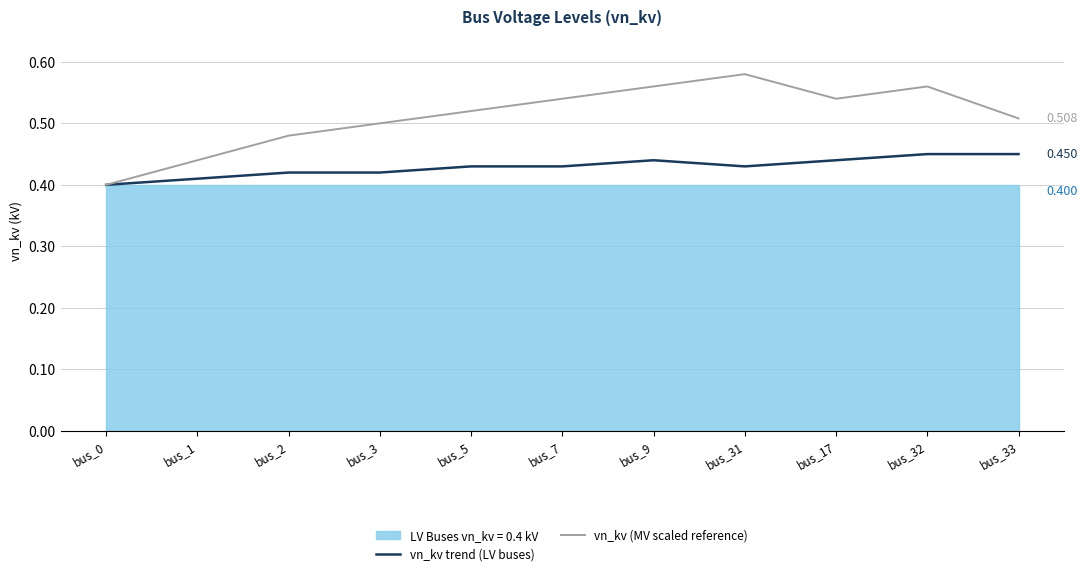

What value does the vn_kv trend (LV buses) series have at bus_0?

0.4